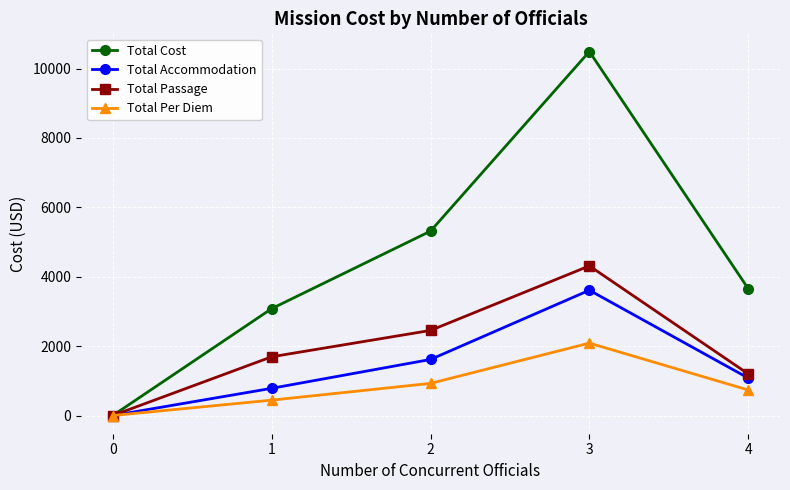

Which series has the largest total across all categories?

Total Cost